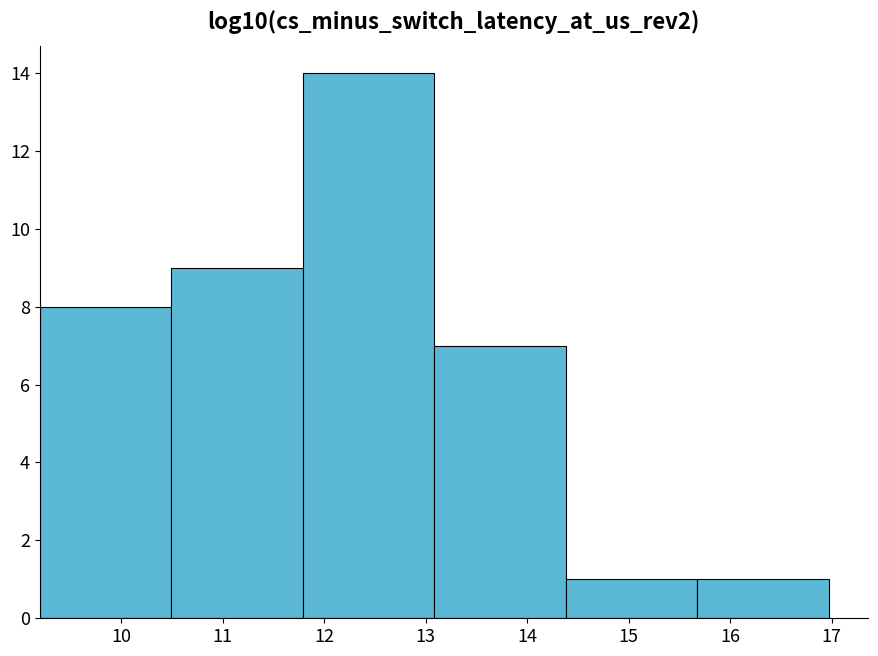

What is the height of the bar covering 15.7 to 17.0 on the x-axis? Neither the bar edges nor the heights are printed on the chart, so give them approximately, as read against the axes.

1